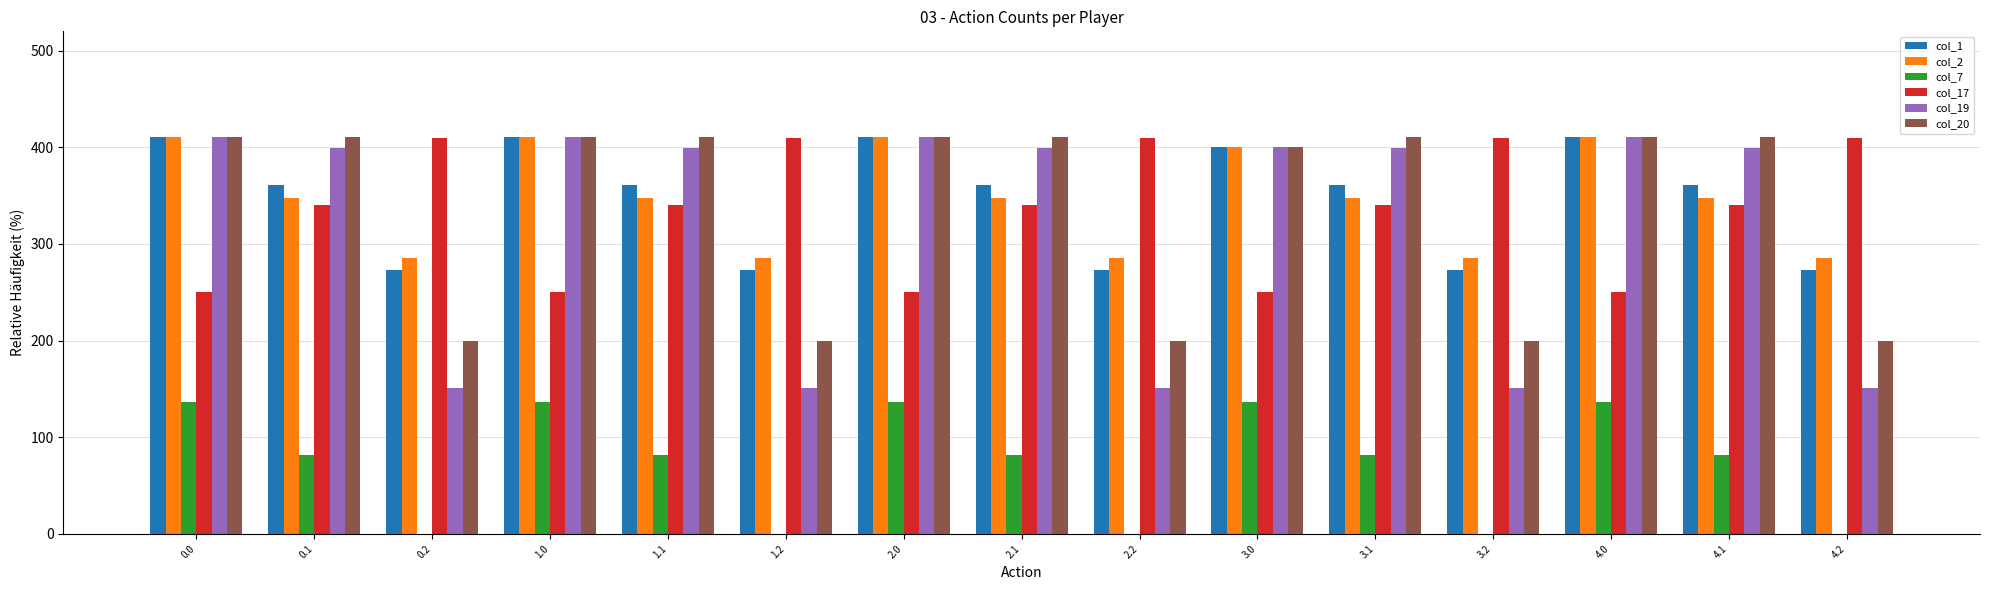

Count the number of data series in this chart.

6